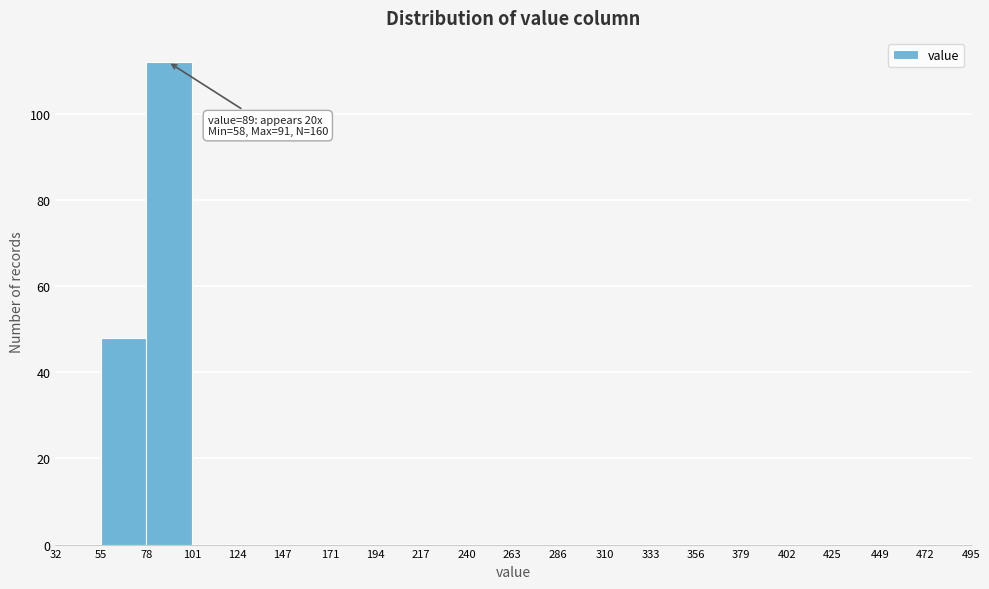

Which range on the x-axis has the tallest bar?

78 to 101